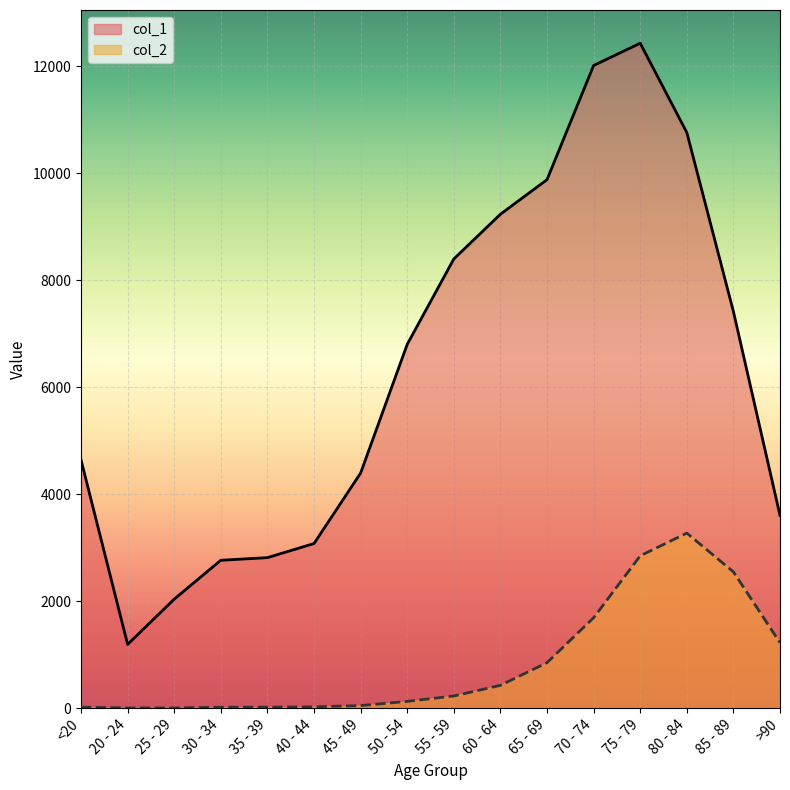

In col_2, how many points are lower than both neighbors (excluding endpoints)?

1